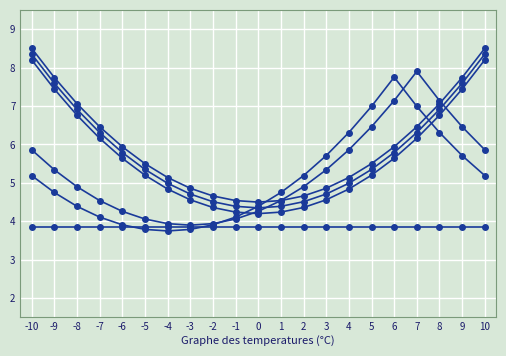

How many lines are shown in the chart?

6